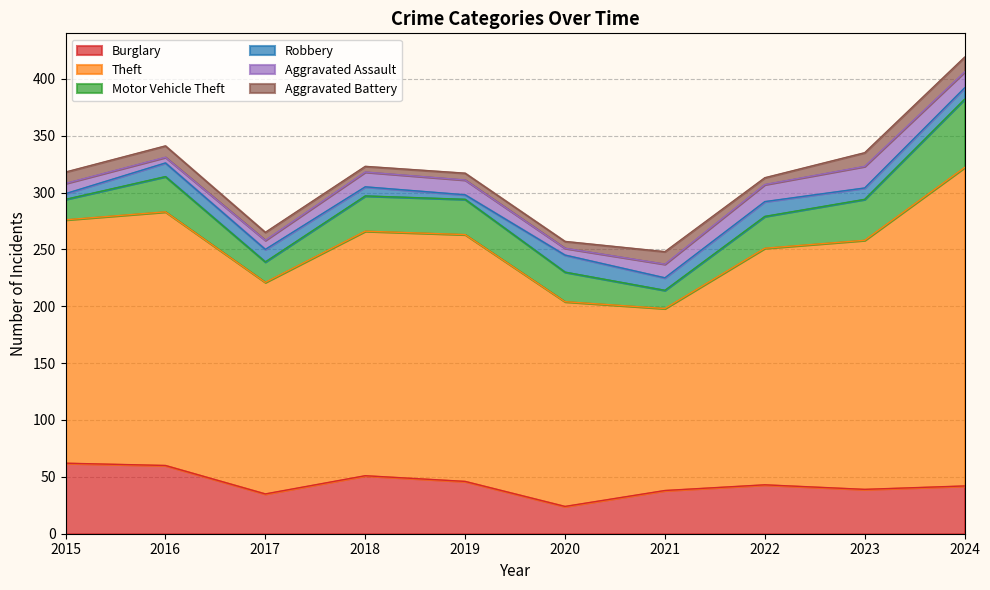

Which series has the largest total across all categories?

Theft